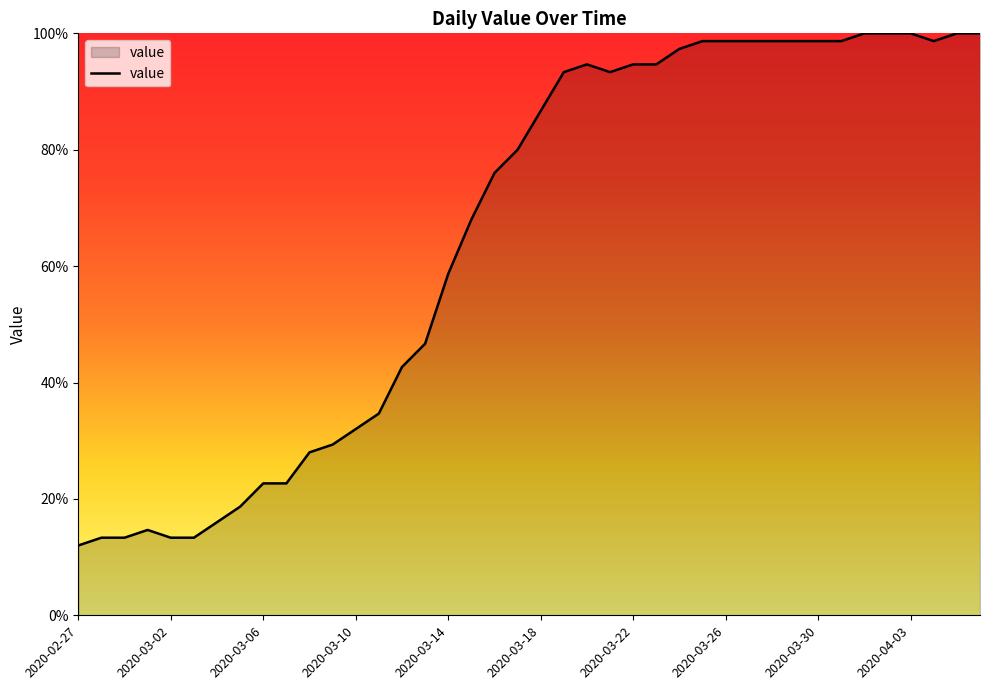

What is the smallest value displayed?

12.0